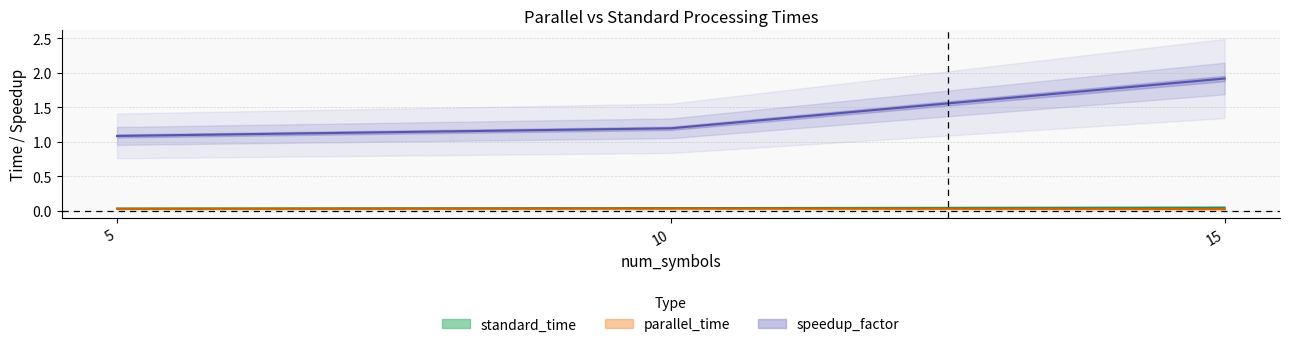

The value of parallel_time at 10 is 0.0. True or false?

True